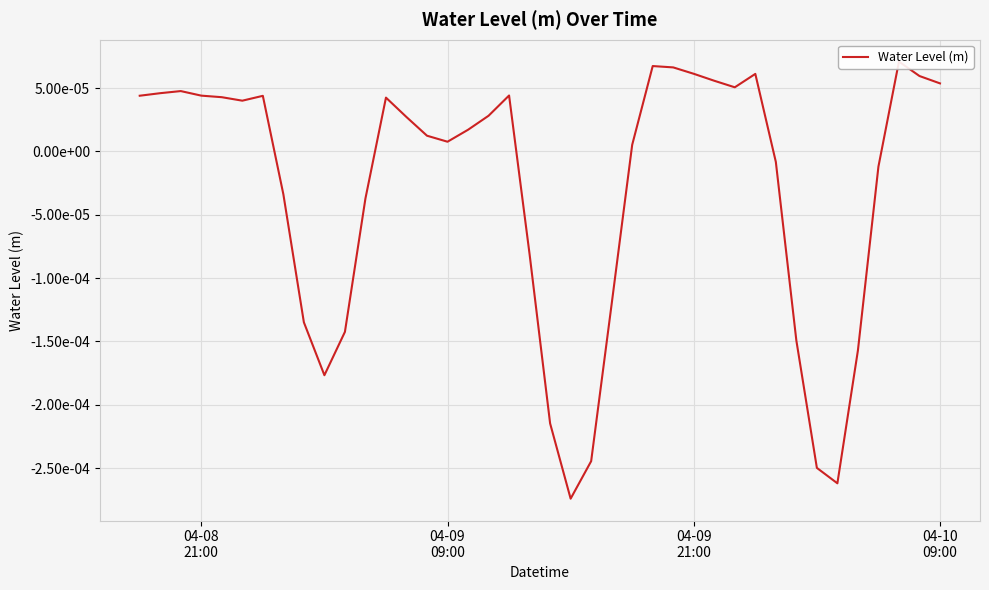

True or false: there are more than 0 points higher than both neighbors.

True